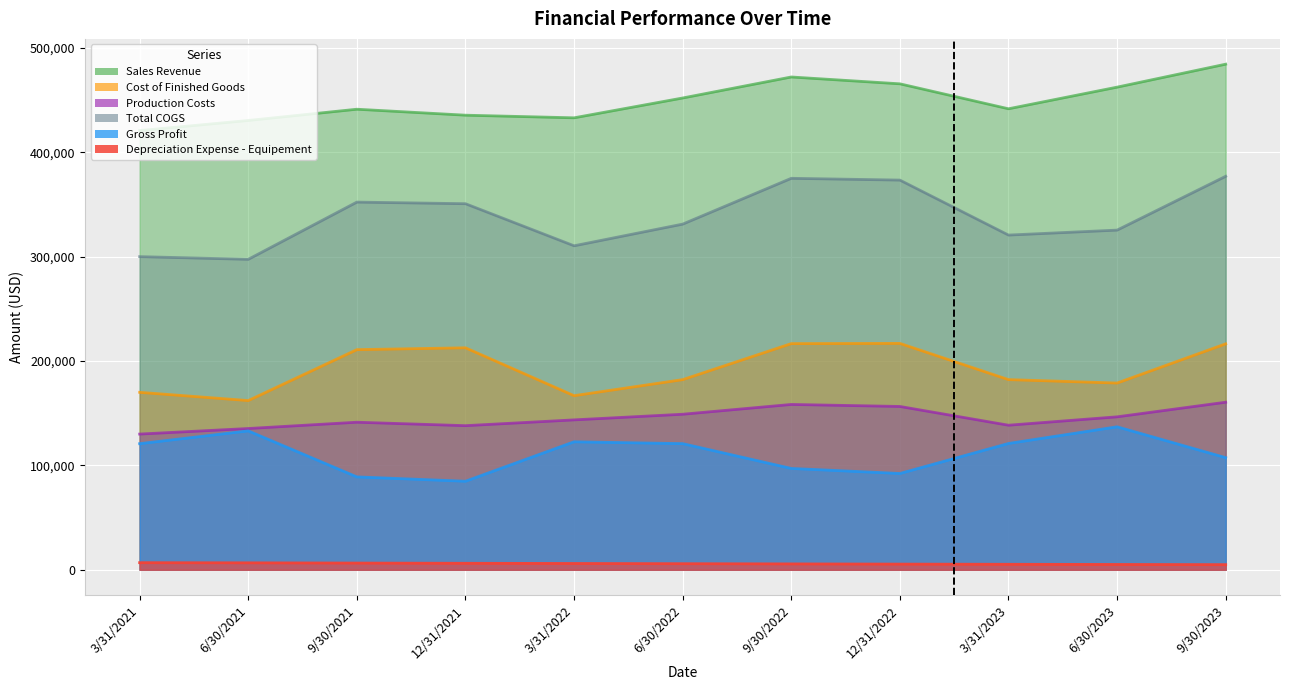

How many lines are shown in the chart?

6